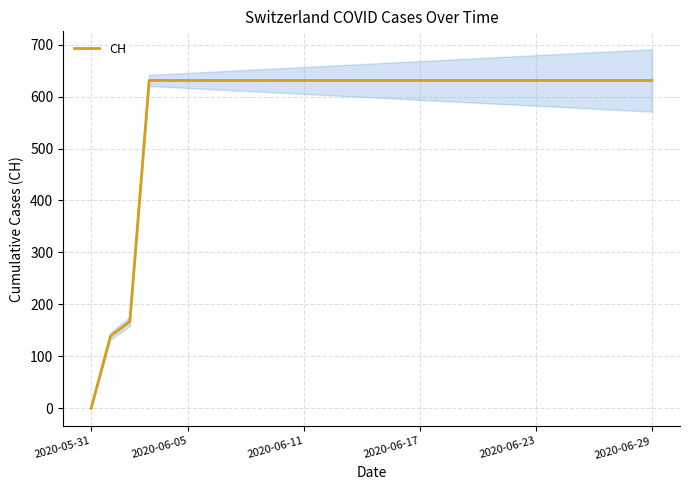

True or false: CH has a value of 631 at 2020-06-17.

True